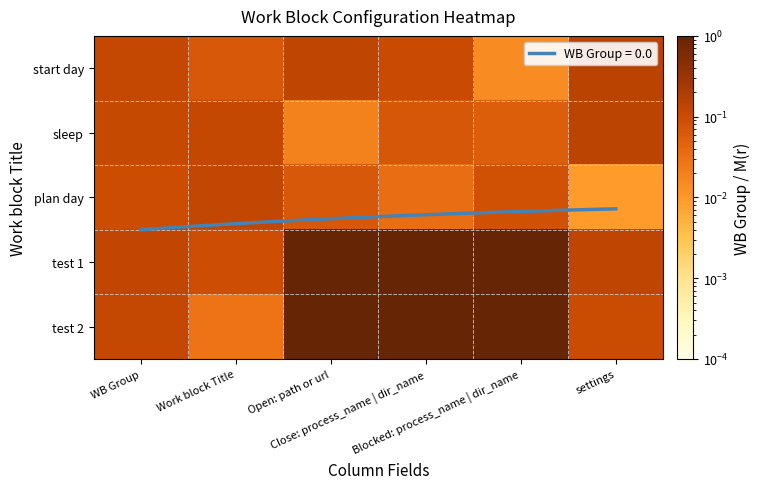

The sleep series shows 0.2 at settings. True or false?

False